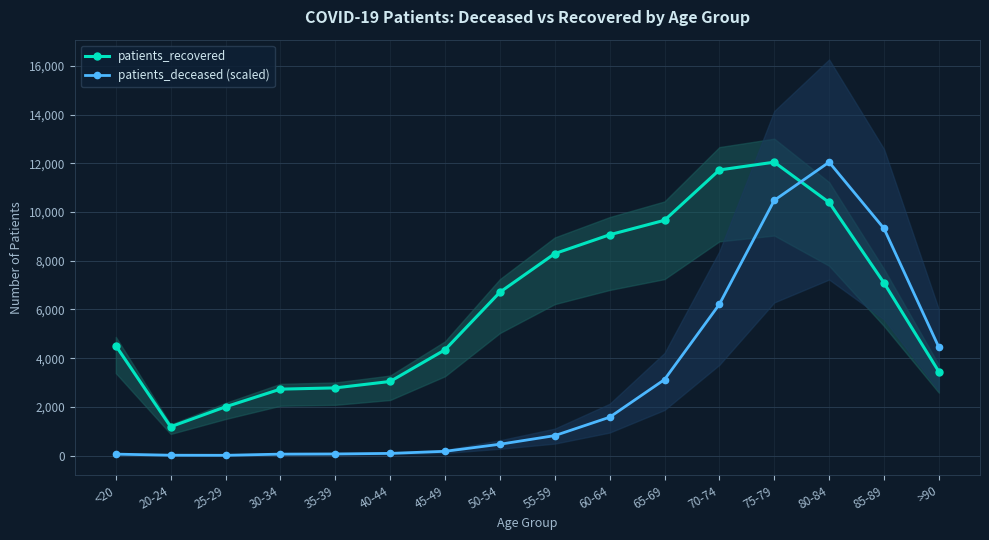

Which series has the largest total across all categories?

patients_recovered